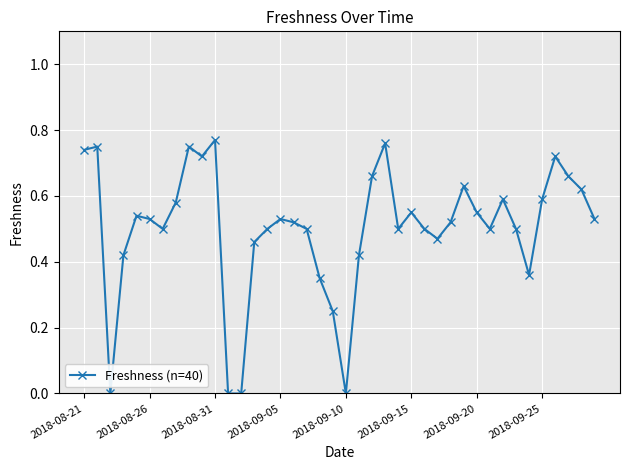

True or false: there are more than 2 points higher than both neighbors.

True